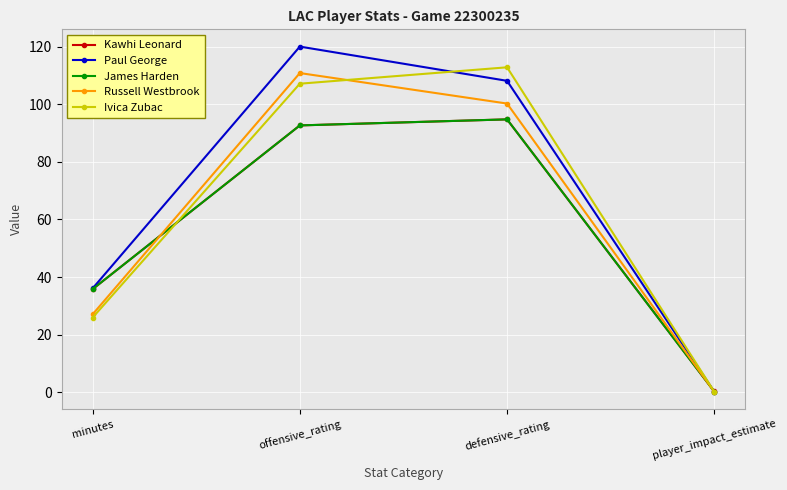

At how many categories does at least one series exceed 56?

2